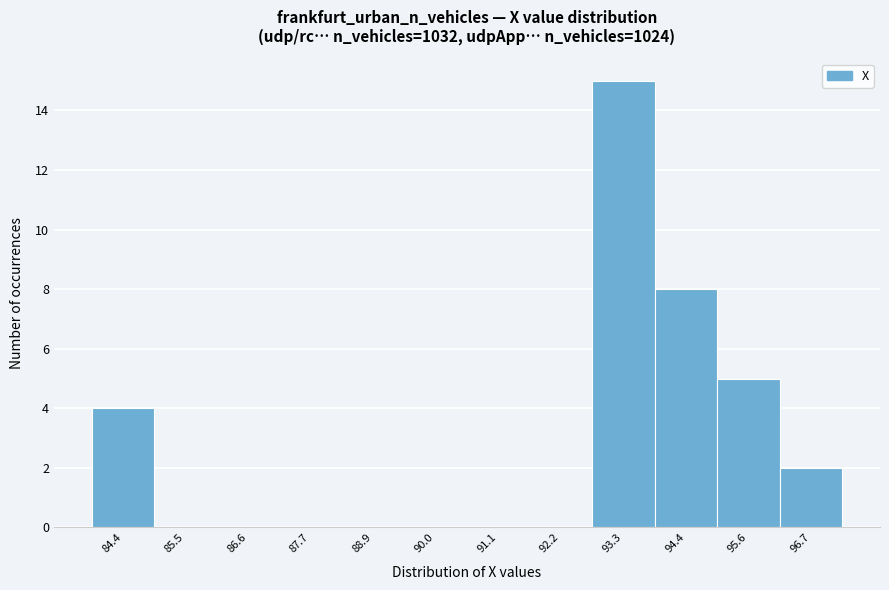

Reading right to left, transcribe all the data shown in this chart.

96.7=2	95.6=5	94.4=8	93.3=15	92.2=0	91.1=0	90.0=0	88.9=0	87.7=0	86.6=0	85.5=0	84.4=4